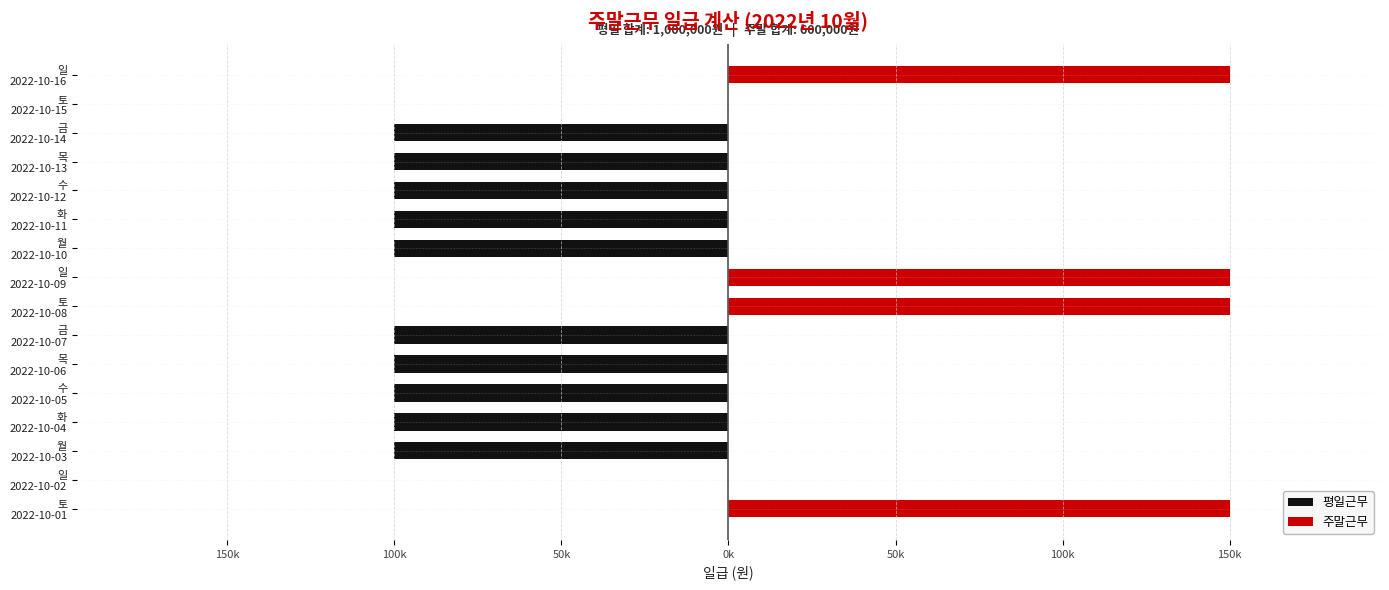

What is the total value across all series at 토 2022-10-01?

150000